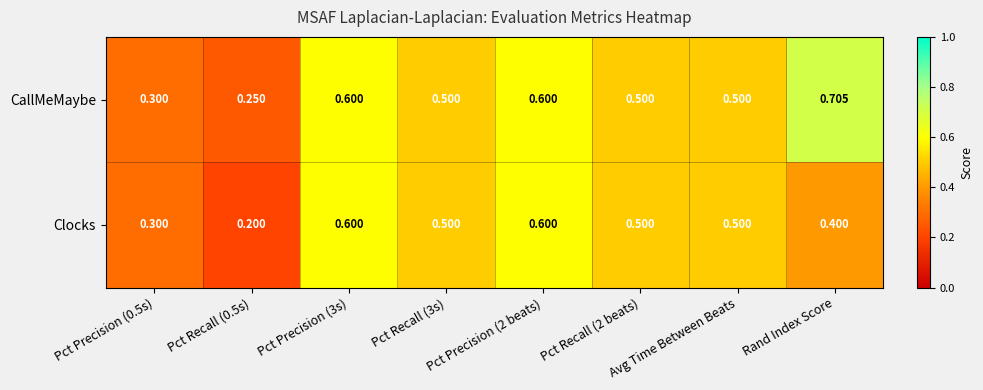

Which series has the largest range (max minus min)?

CallMeMaybe